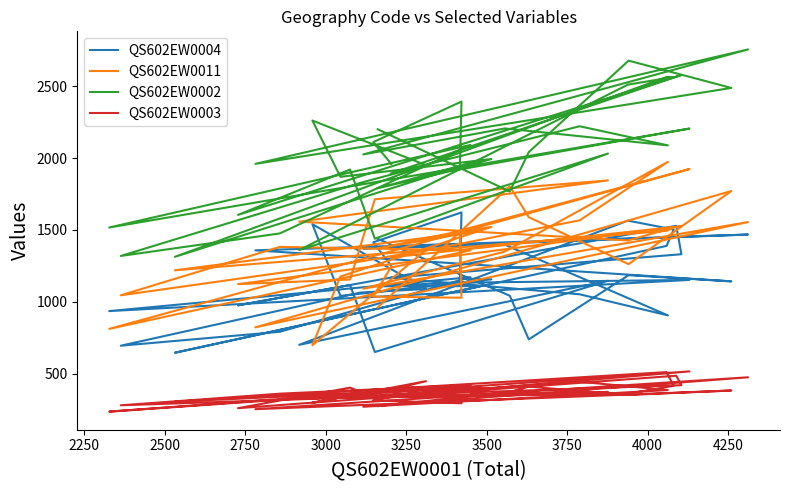

What are all the series names shown in the legend?

QS602EW0004, QS602EW0011, QS602EW0002, QS602EW0003